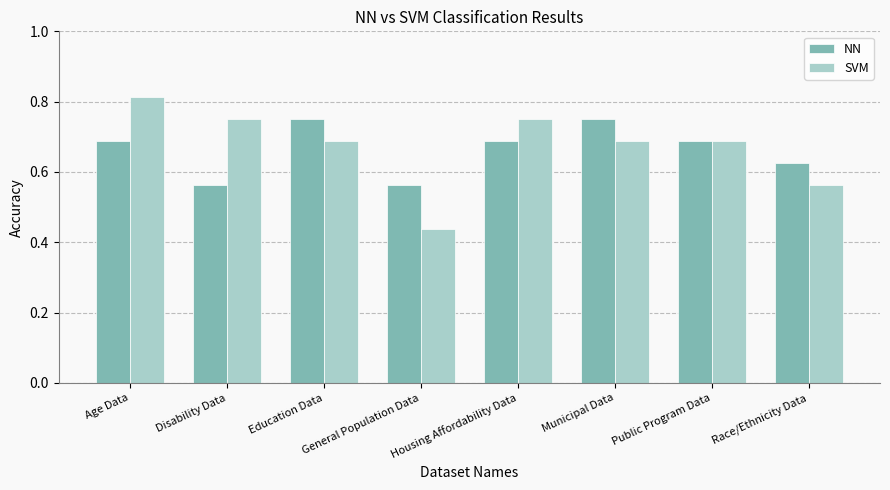

What are all the series names shown in the legend?

NN, SVM